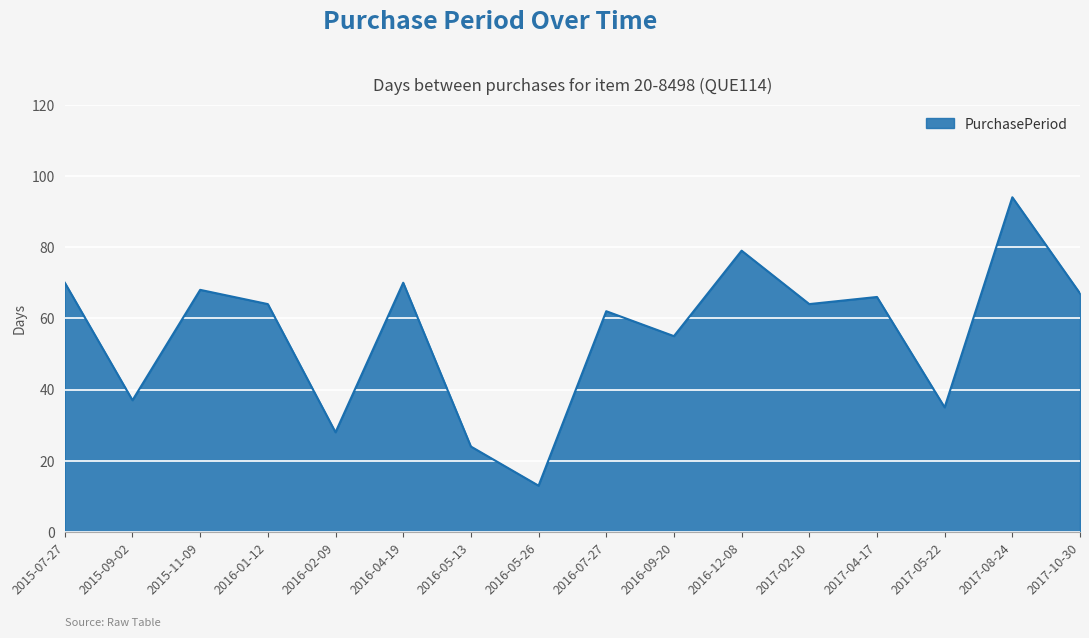

Between 2017-05-22 and 2015-07-27, which is larger?

2015-07-27